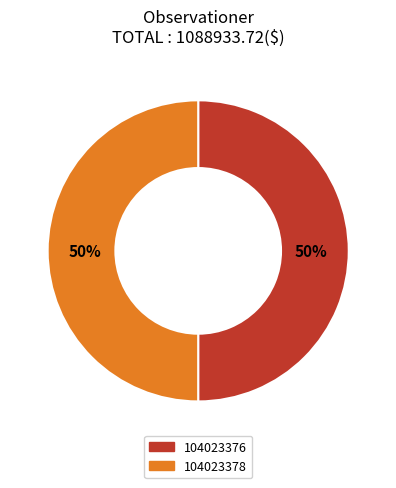

Combined, do 104023378 and 104023376 account for over 50%?

Yes